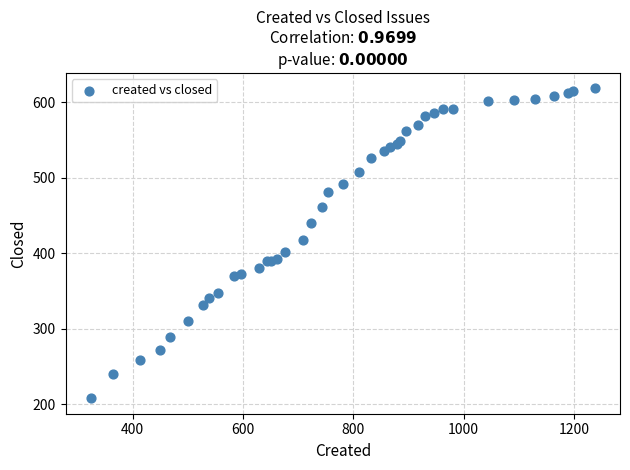

What Y value in the scatter plot is closest to 413?

418